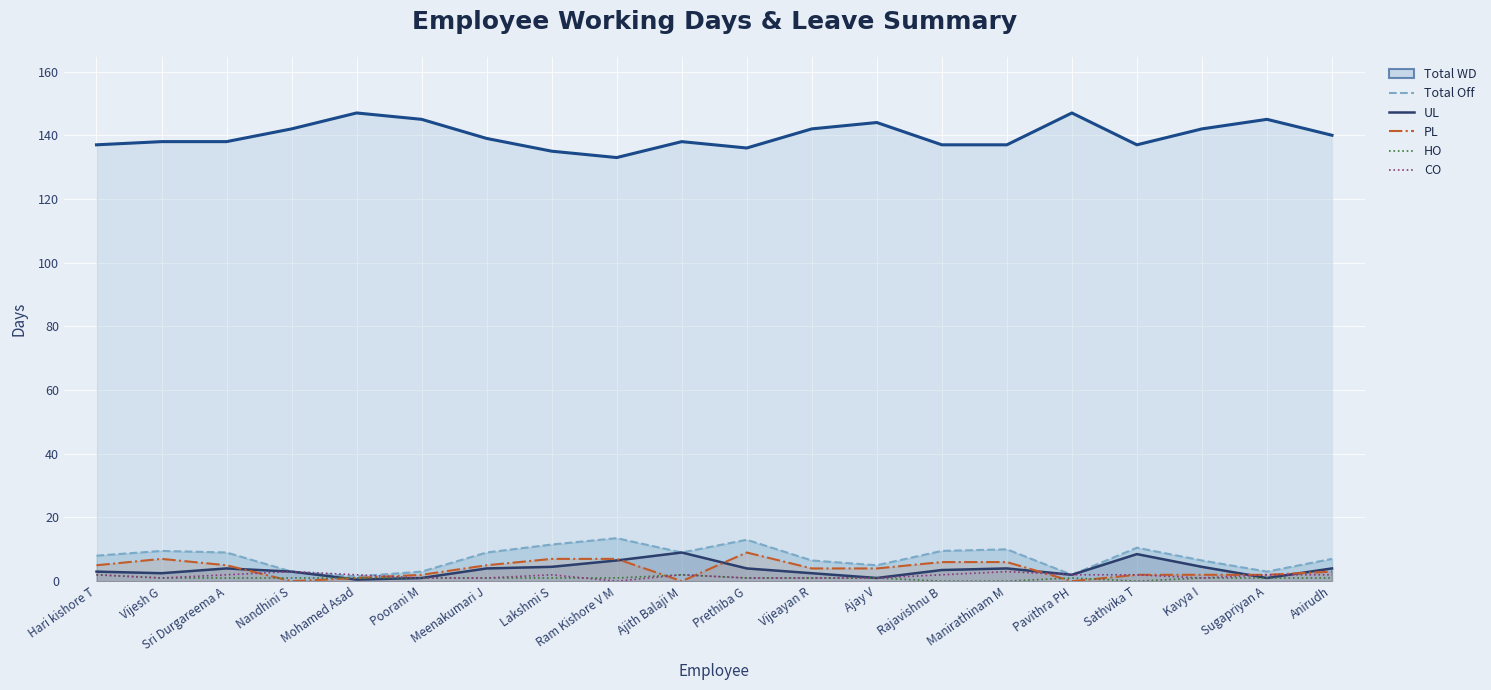

At which label does Total WD line reach its minimum?

Ram Kishore V M